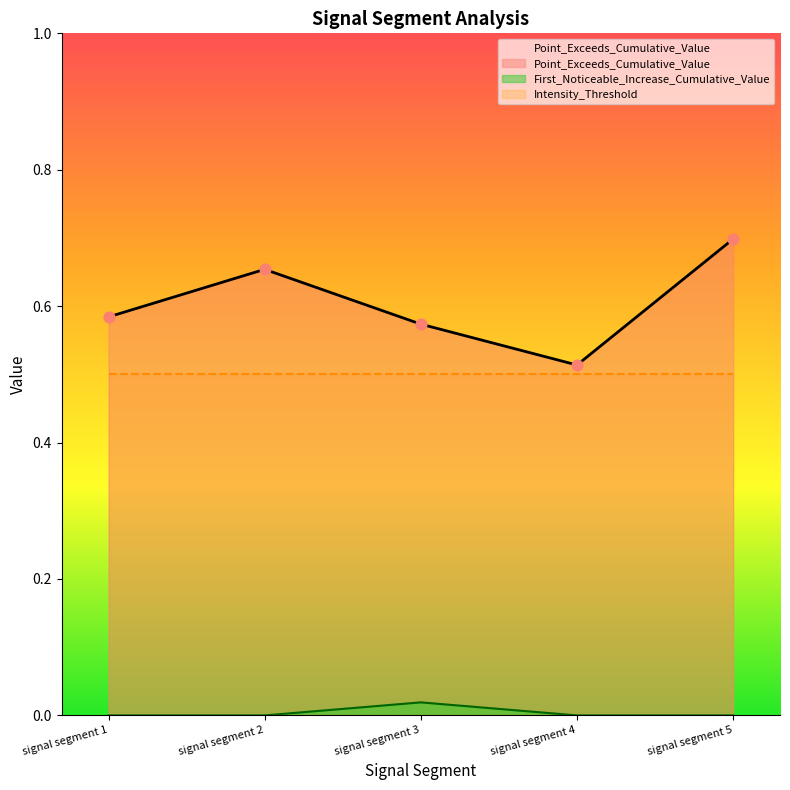

At how many categories does at least one series exceed 0?

5